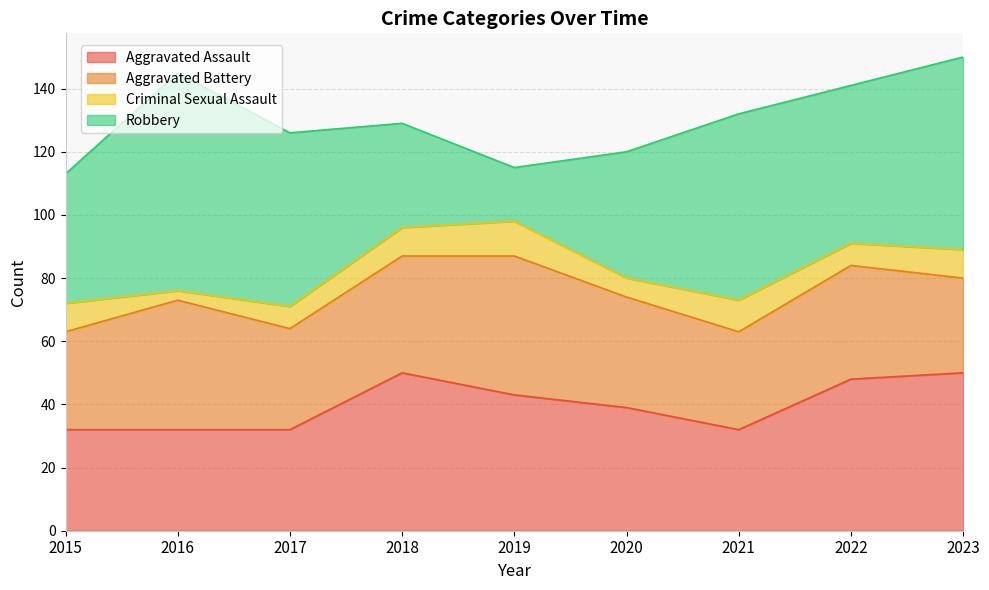

Reading right to left, list all the values displayed in this chart.

Aggravated Assault: 2023=50	2022=48	2021=32	2020=39	2019=43	2018=50	2017=32	2016=32	2015=32
Aggravated Battery: 2023=30	2022=36	2021=31	2020=35	2019=44	2018=37	2017=32	2016=41	2015=31
Criminal Sexual Assault: 2023=9	2022=7	2021=10	2020=6	2019=11	2018=9	2017=7	2016=3	2015=9
Robbery: 2023=61	2022=50	2021=59	2020=40	2019=17	2018=33	2017=55	2016=69	2015=41